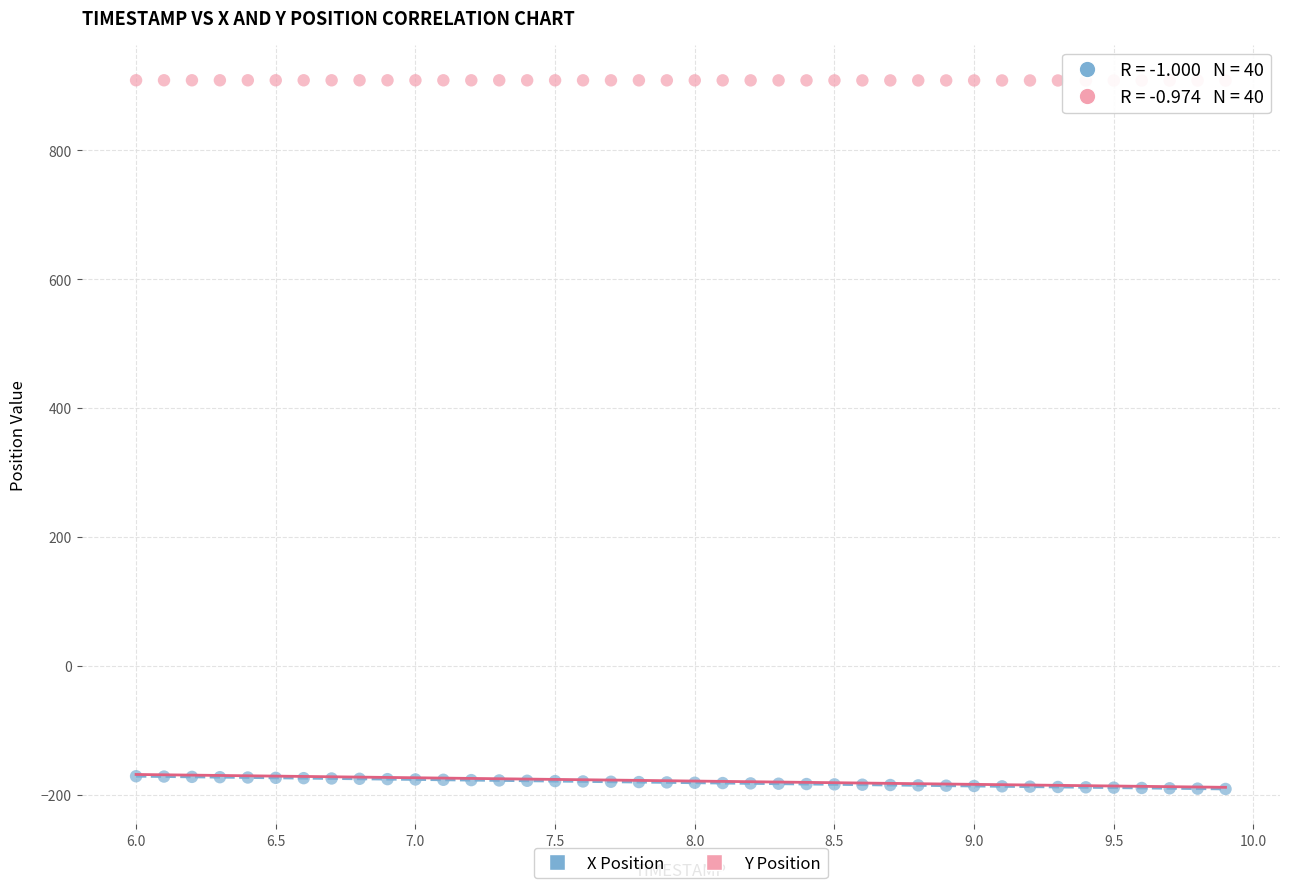

Which series reaches the maximum Y coordinate?

Y Position